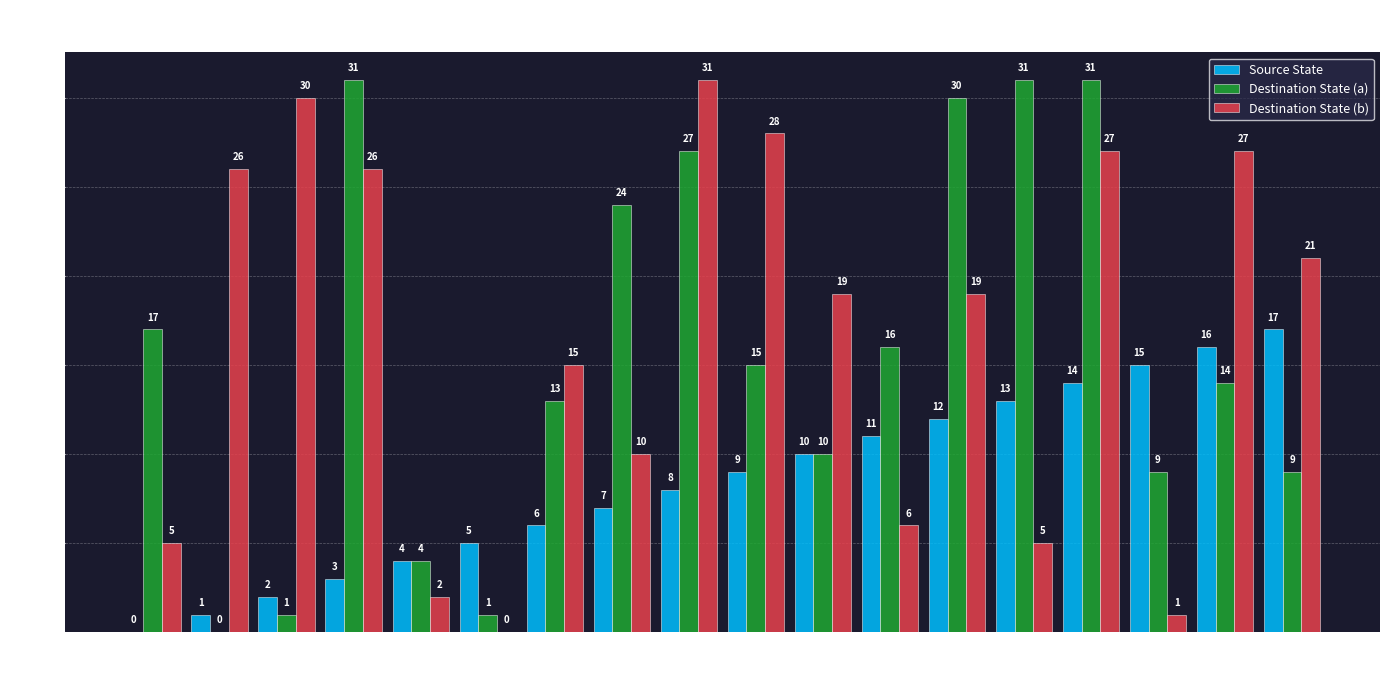

Is the value of Source State at State 6 greater than the value of Destination State (b) at State 16?

No